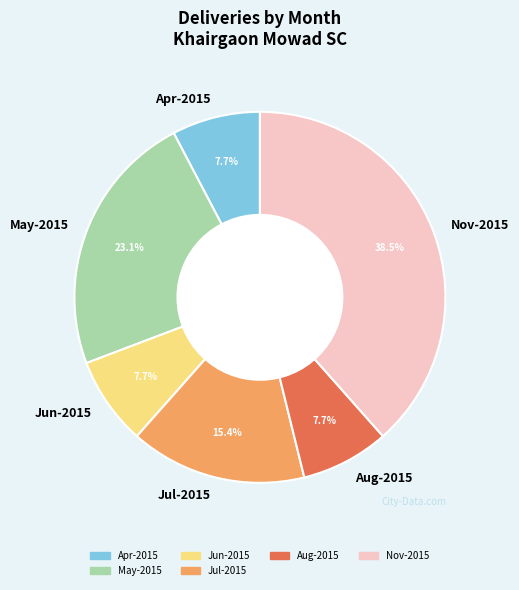

To the nearest percent, what is the difference between the largest and smallest slice percentages?

31%